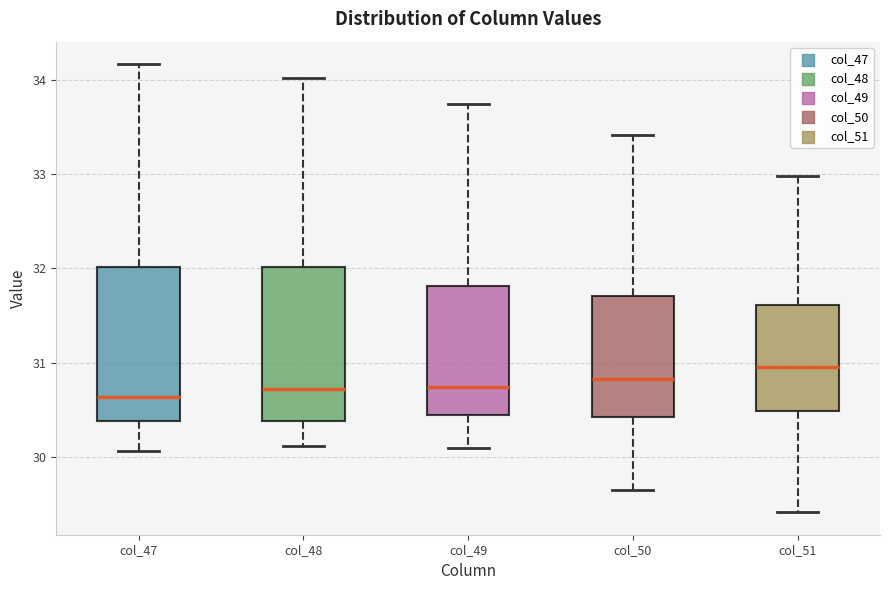

Where is the upper edge of the box for col_50 on the y-axis? The values are not printed on the chart, so give them approximately, as read against the axis.

31.7